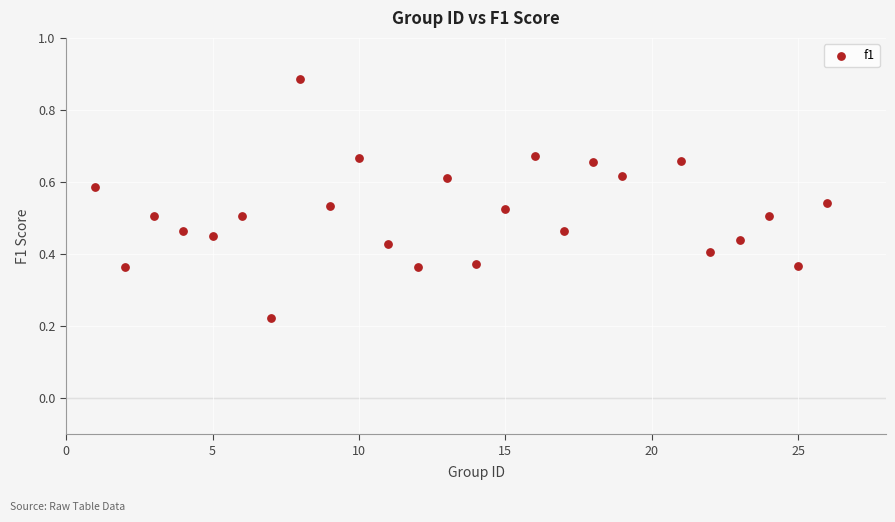

What is the range of X values (max minus min)?

25.0